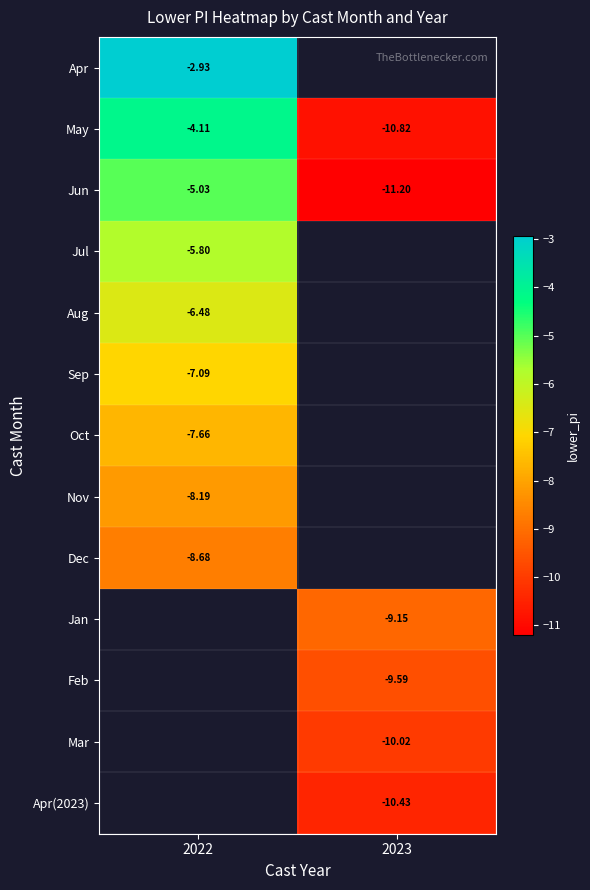

Rank the series by their maximum value, from lowest to highest.

Dec, Jan, Feb, Mar, Apr(2023), Nov, Oct, Sep, Aug, Jul, Jun, May, Apr